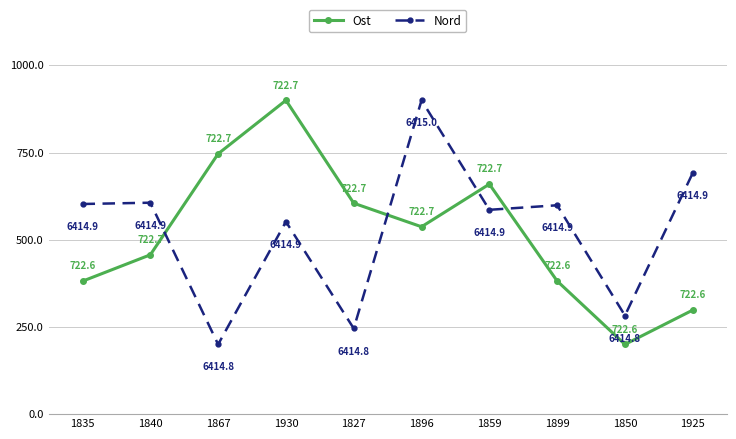

Where does the Nord series first go above 599?

1835